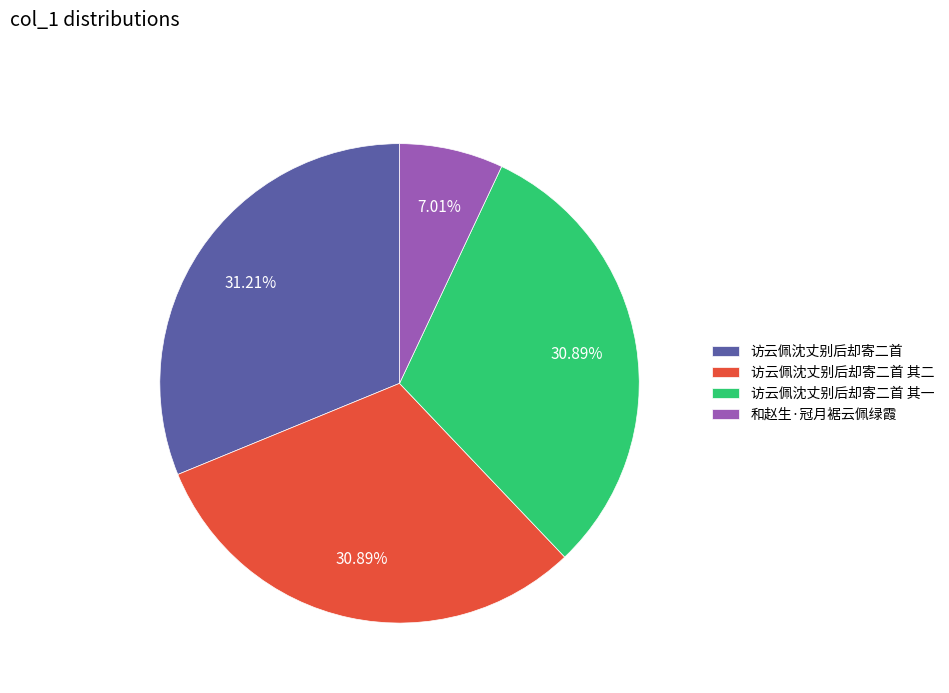

Which slice is the smallest?

和赵生·冠月裾云佩绿霞